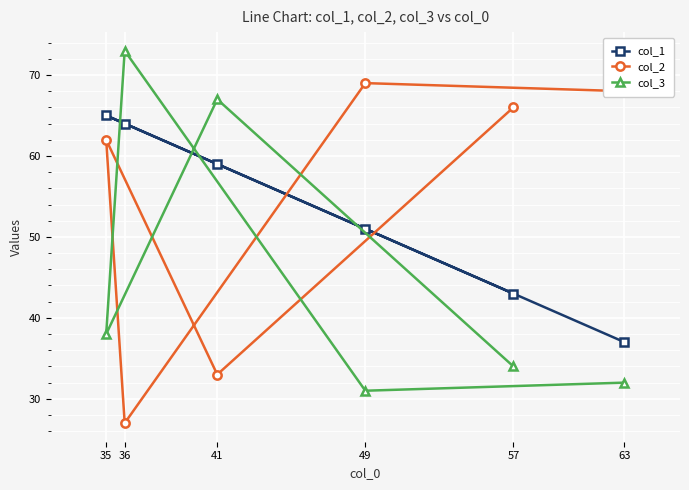

What is the value of the col_3 point at the 5th from the left?

34